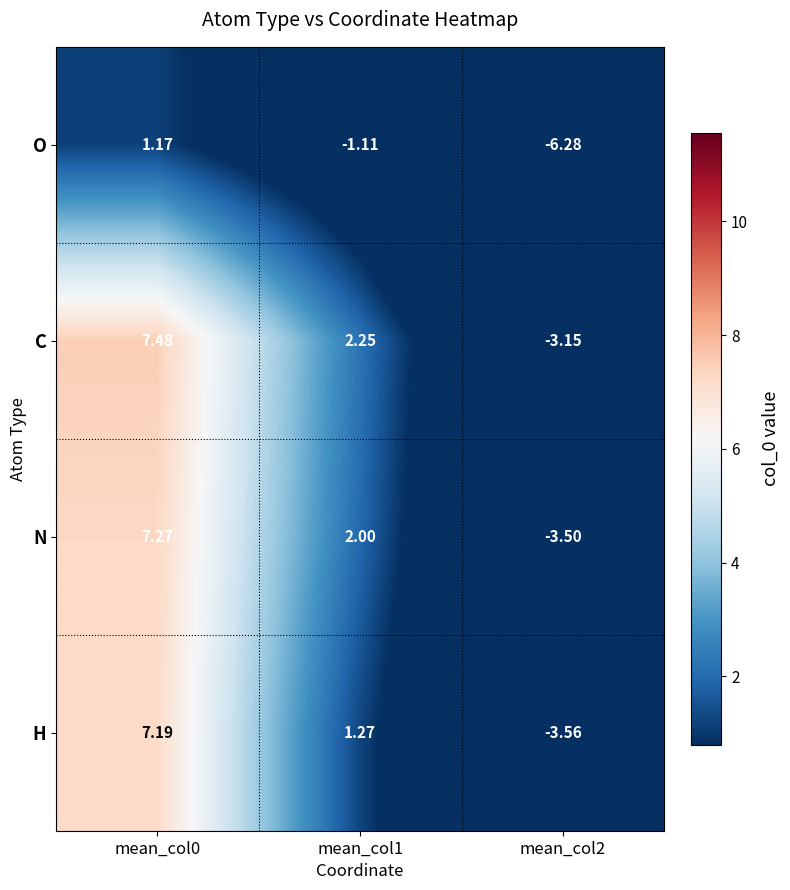

Which series has the widest spread of values?

N